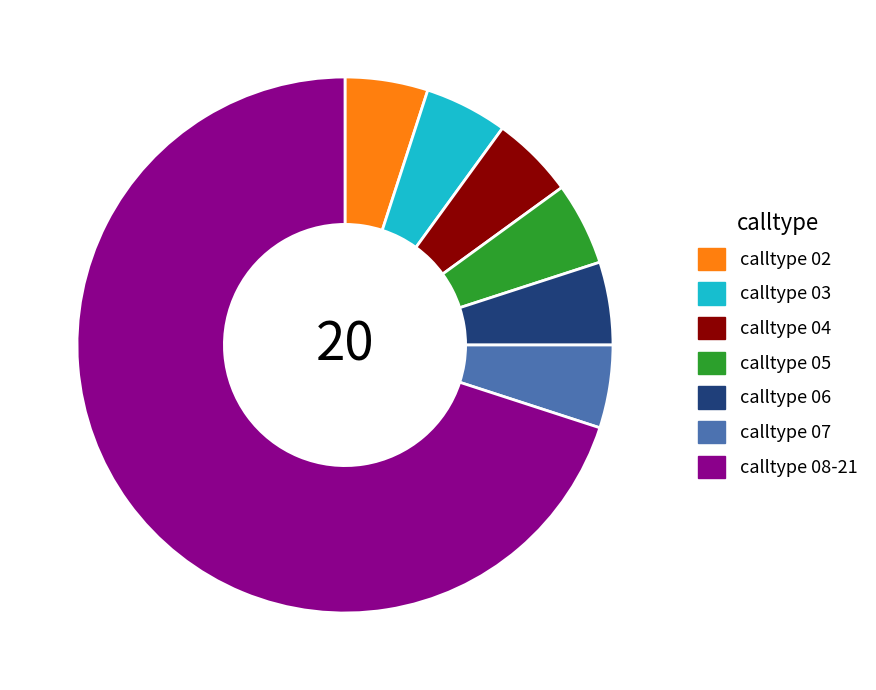

How many segments does this pie chart have?

7